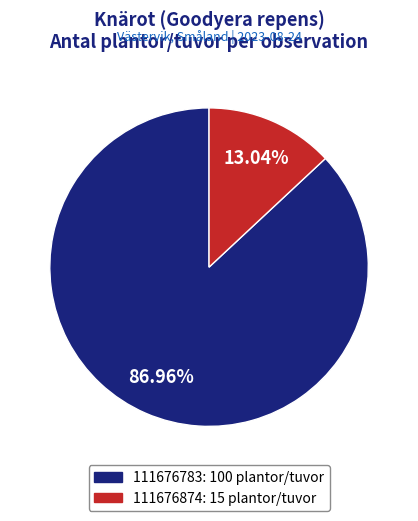

What percentage is NOT represented by 111676783?

13.0%